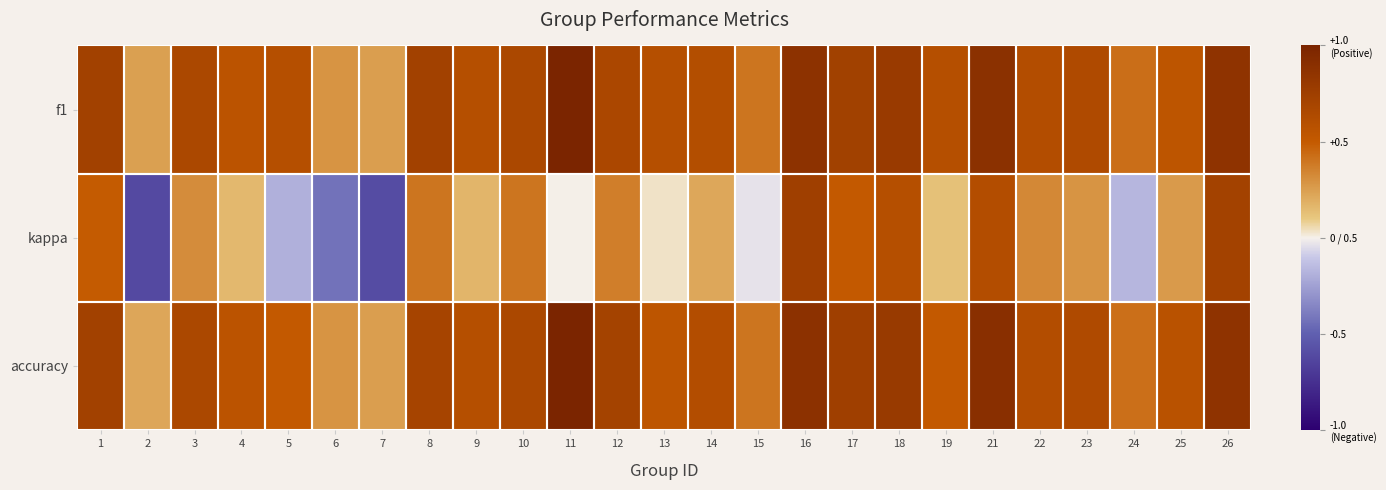

Which series has the largest range (max minus min)?

kappa